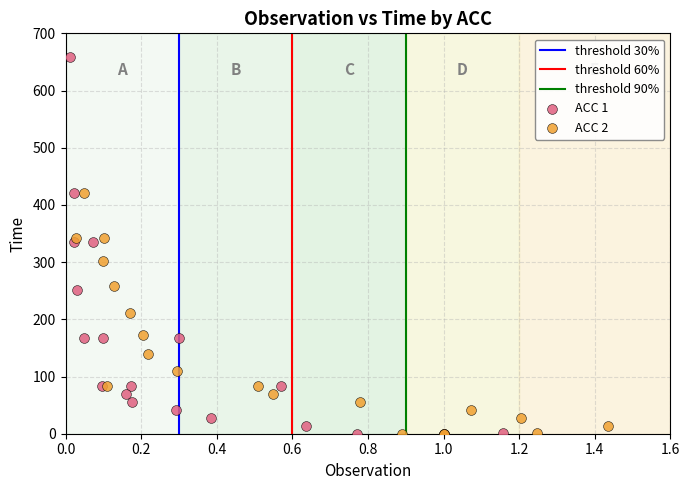

Which series has the largest Y range (max minus min)?

ACC 1